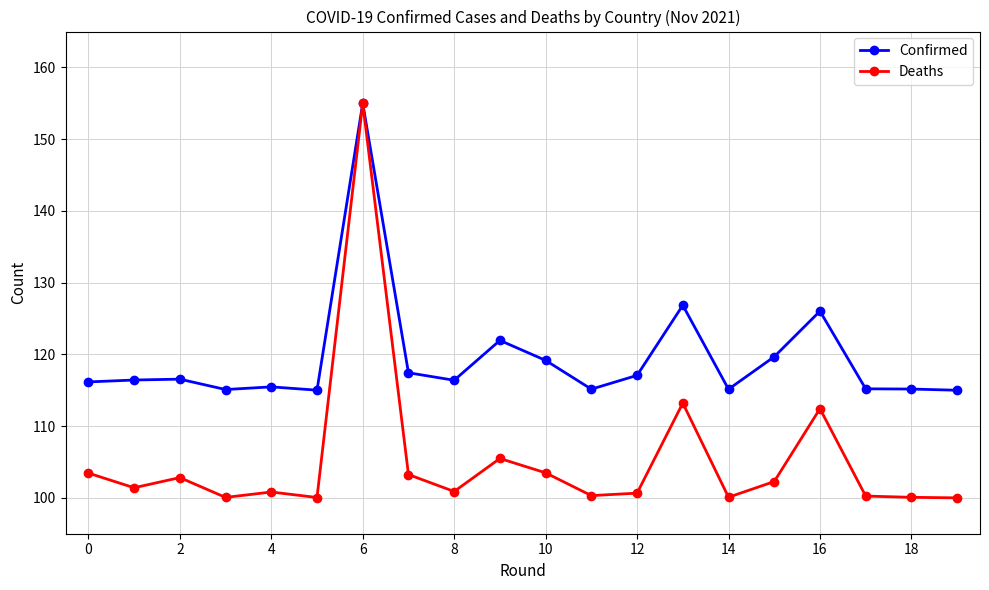

List the series in order of their overall mean, lowest first.

Deaths, Confirmed